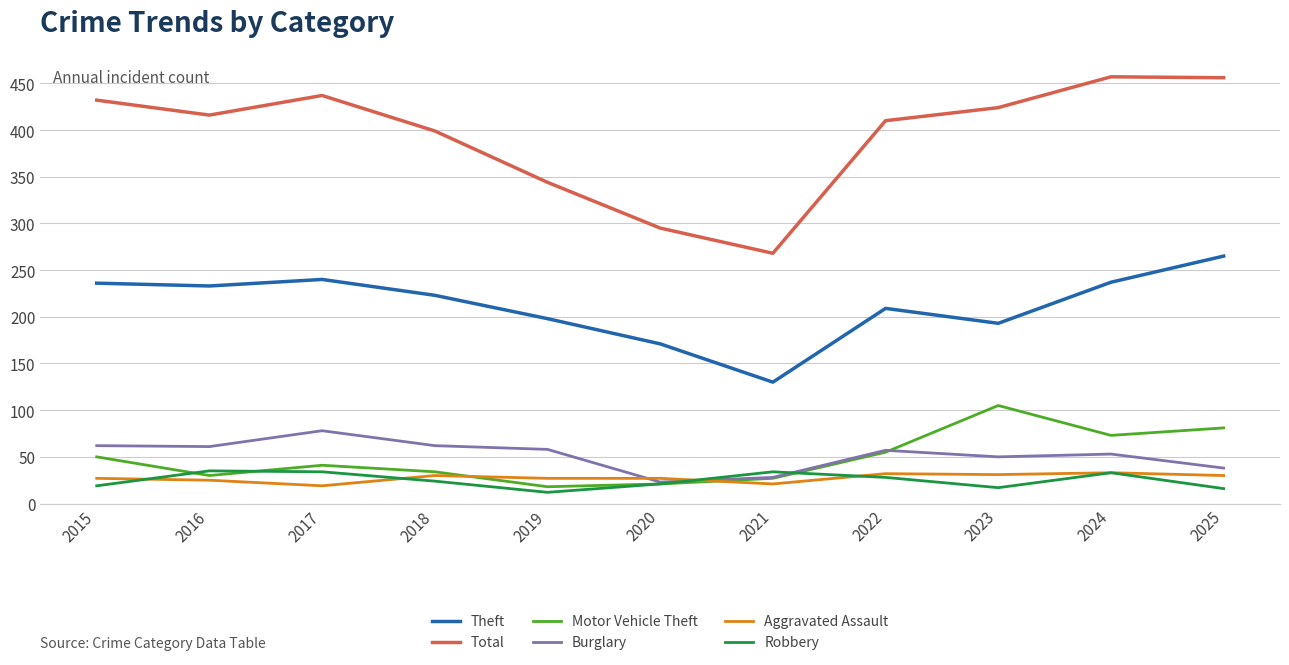

How many lines are shown in the chart?

6